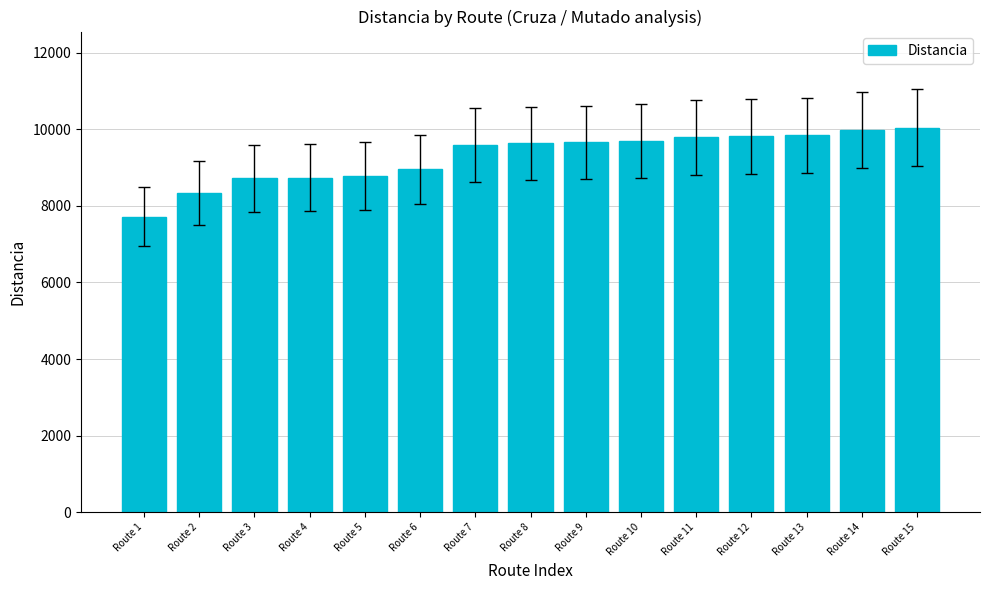

What is the ratio of the value at Route 3 to the value at Route 5?

1.0